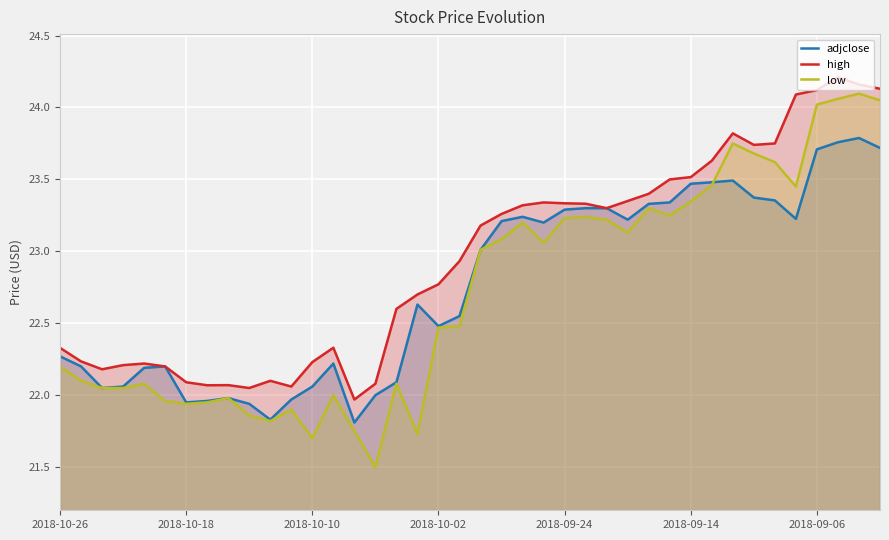

Rank the series by their average value, from lowest to highest.

low, adjclose, high